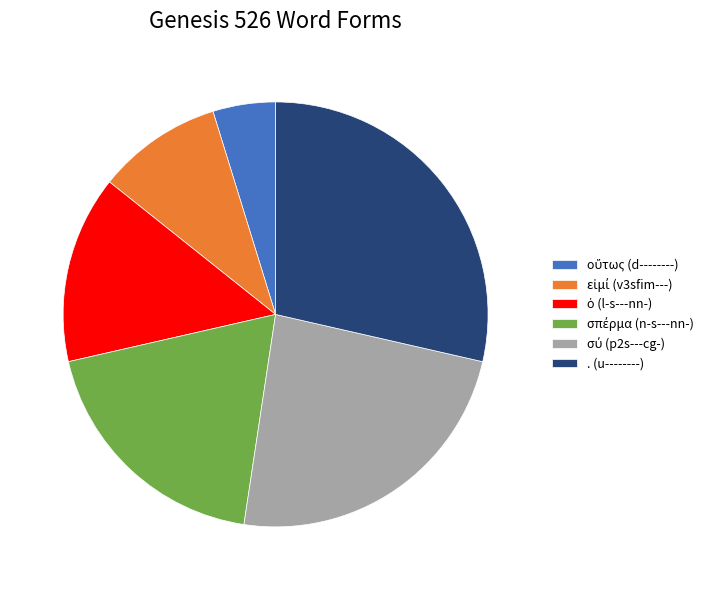

Is there a majority slice in this chart?

No